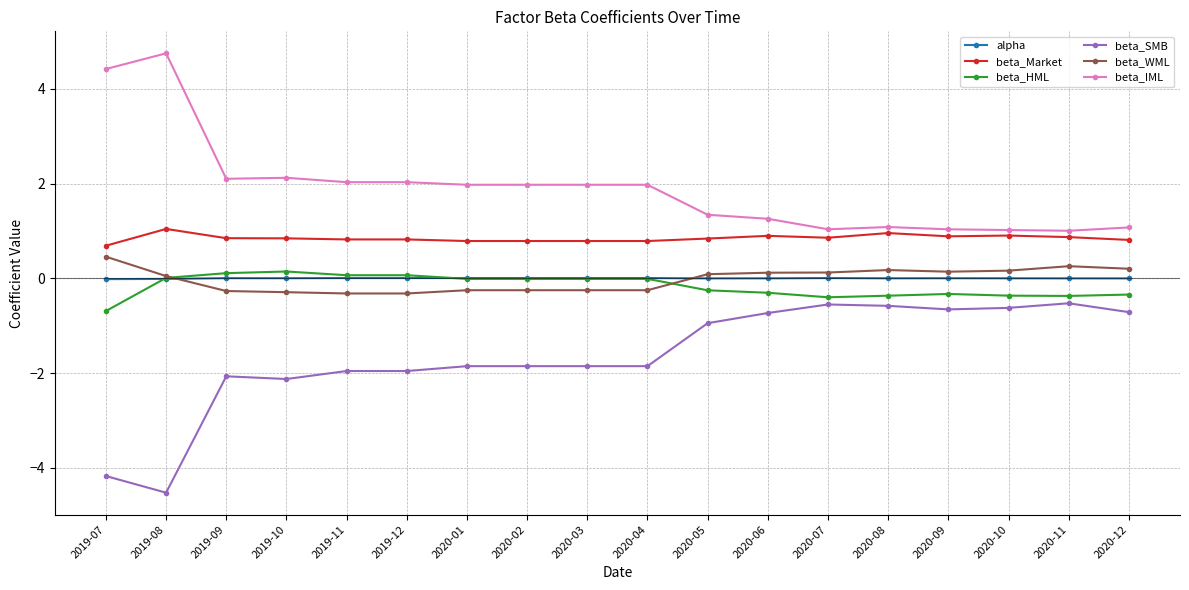

What is the difference between the second highest and second lowest values in the beta_HML series?

0.5